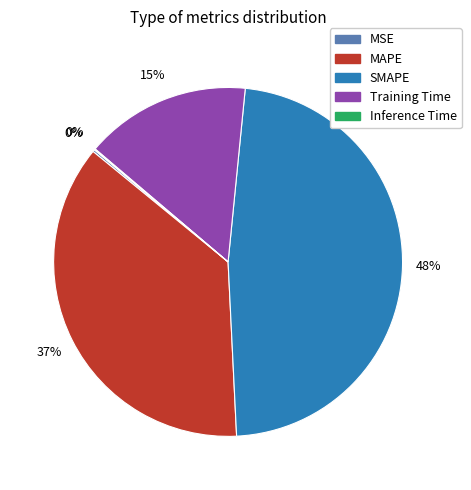

True or false: Training Time accounts for 15% of the total.

True